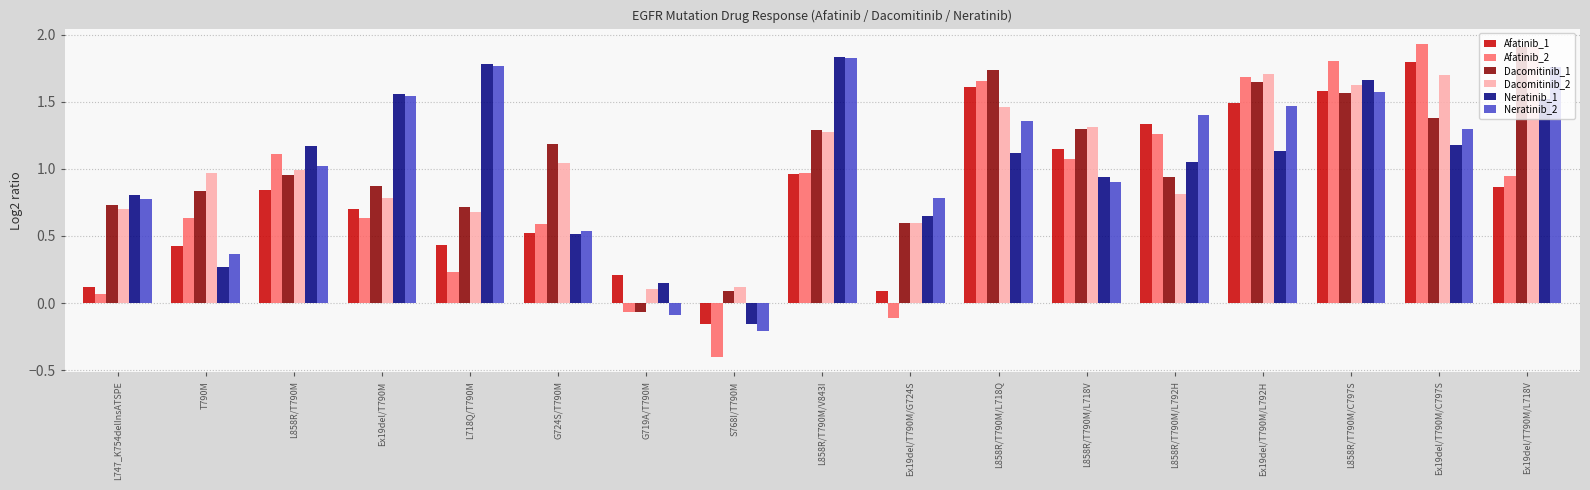

How many data points does each series have?

17